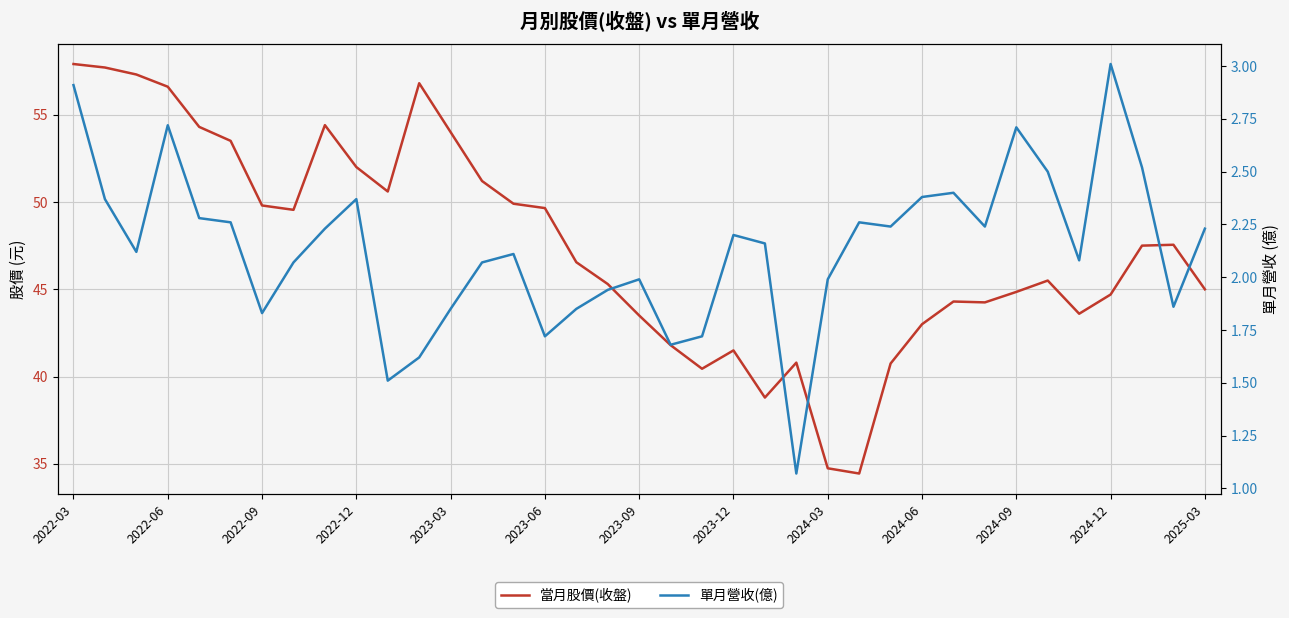

Which has a higher value, 13 or 2024-06?

2024-06